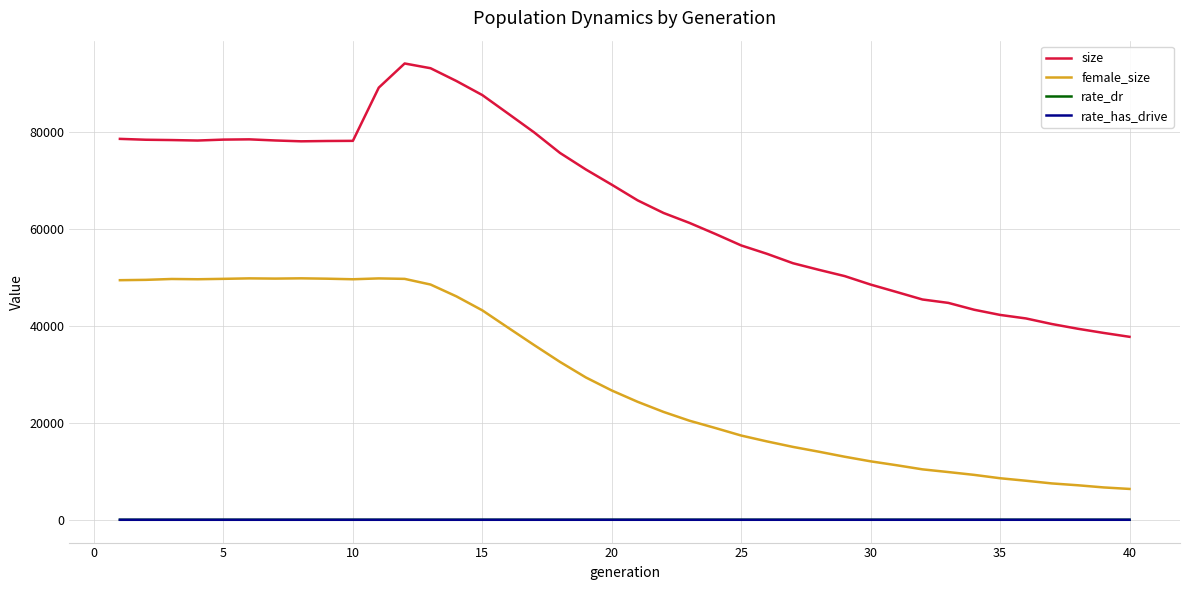

Which series has the largest total across all categories?

size